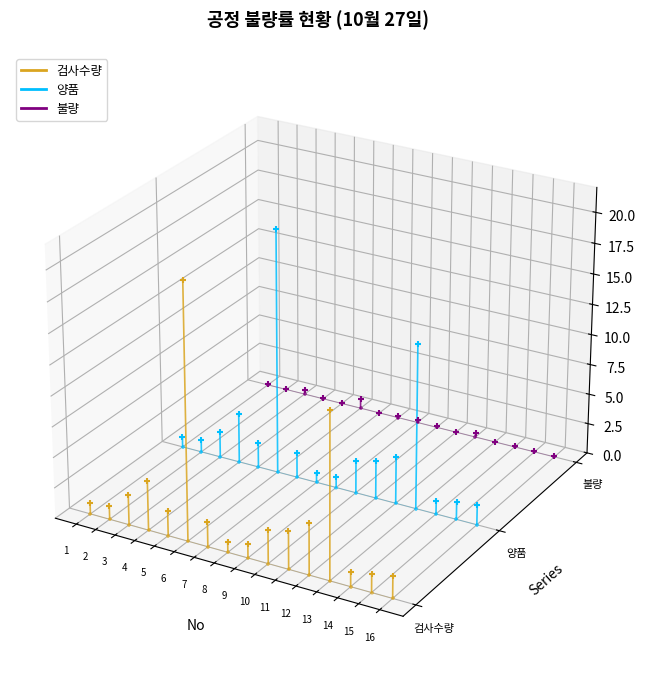

What are all the series names shown in the legend?

검사수량, 양품, 불량